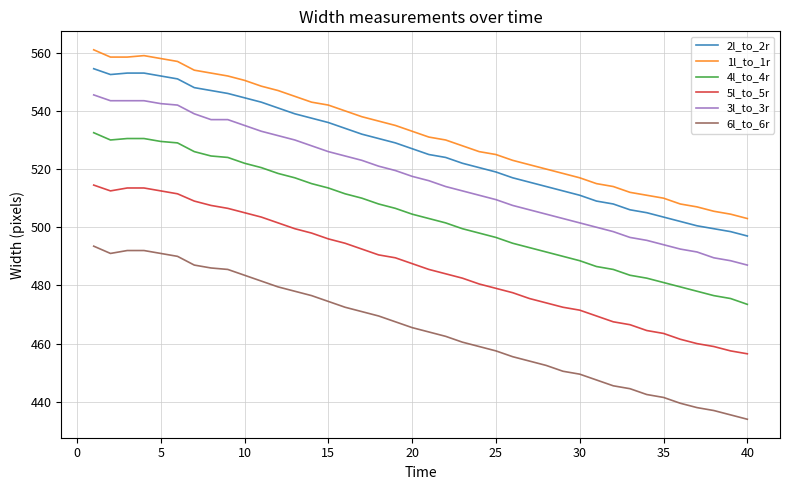

What is the minimum value shown in the chart?

434.0